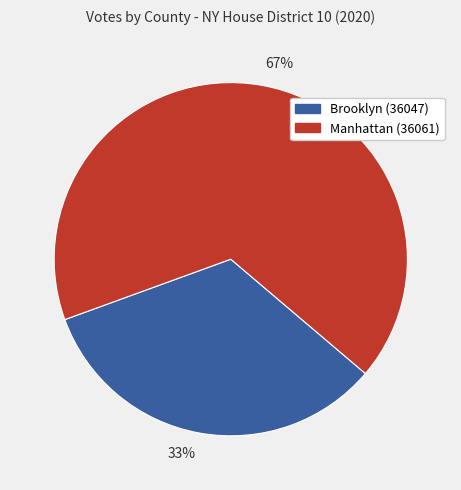

Which category accounts for the majority?

67%